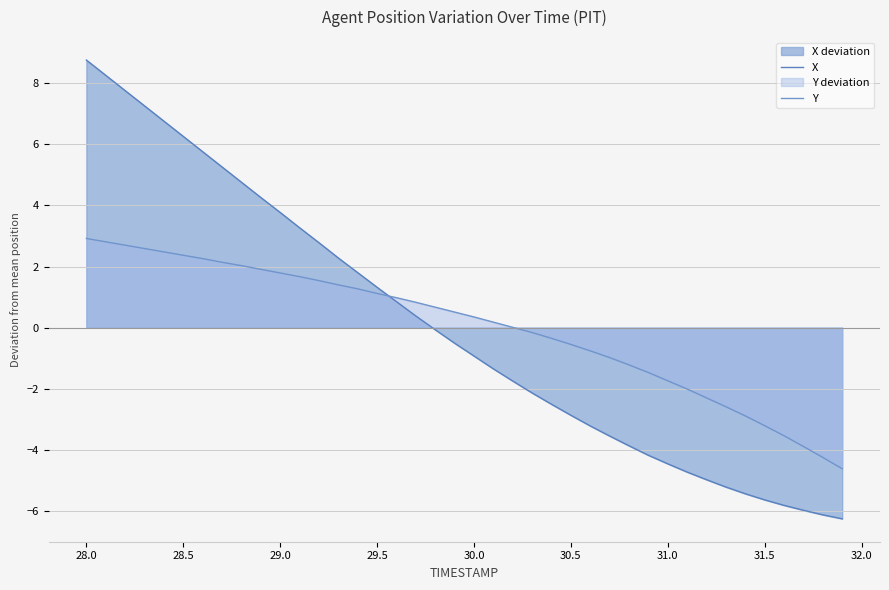

Is the value of Y at 28.0 greater than the value of X at 36?

Yes